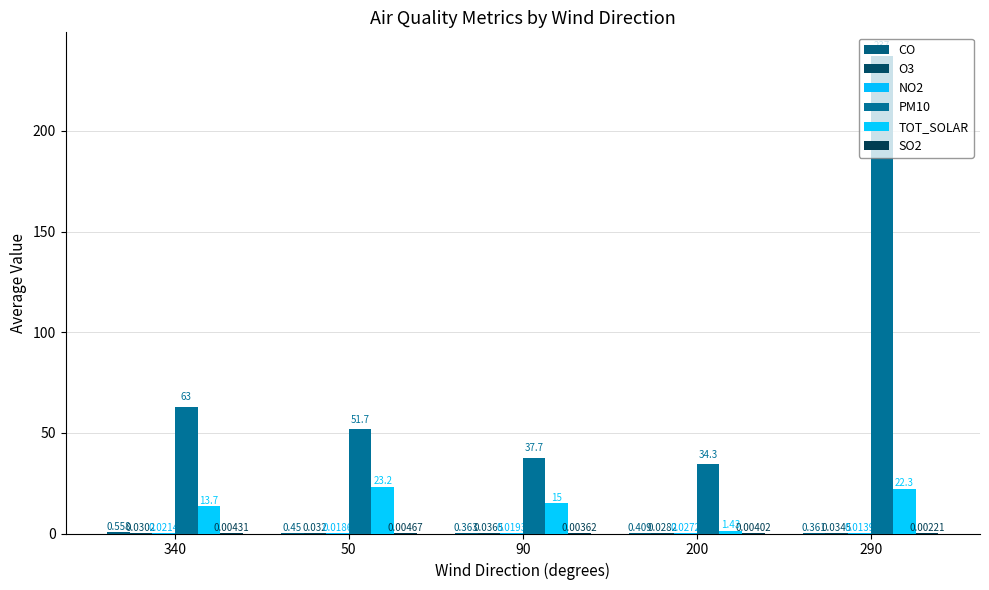

How many groups of bars are there?

5